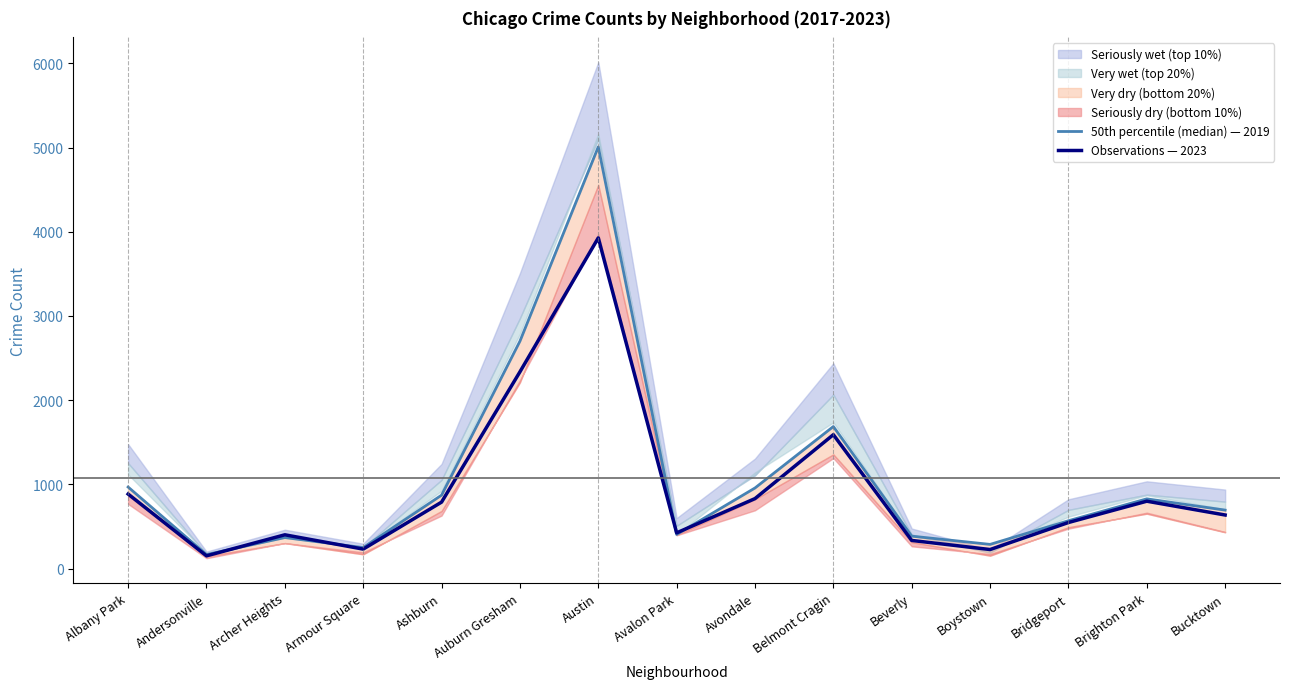

Which category has the highest value in the Observations — 2023 series?

Austin